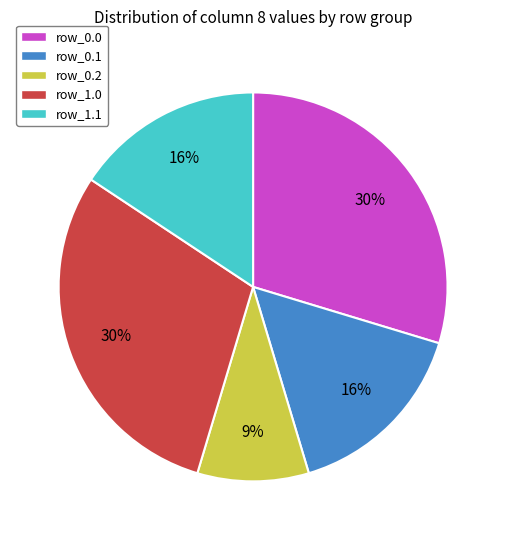

Which category has the smallest portion of the pie?

row_0.2